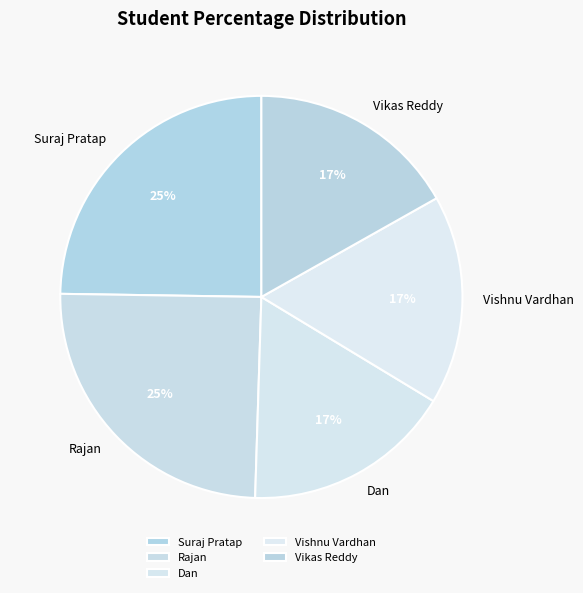

Combined, do Rajan and Vishnu Vardhan account for over 50%?

No